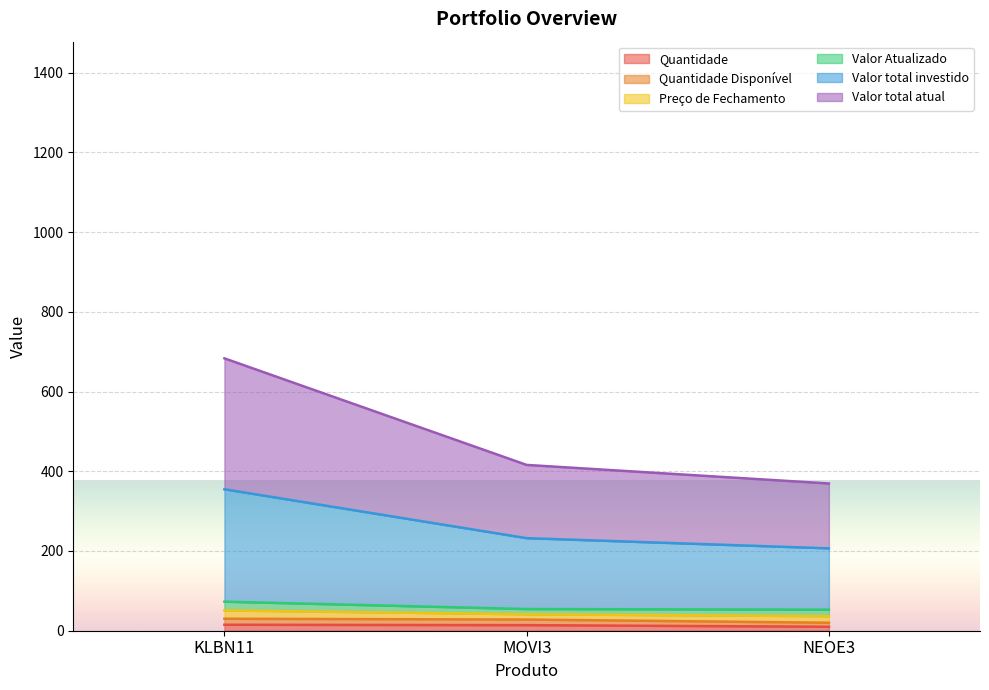

What is the greatest value displayed?

683.2